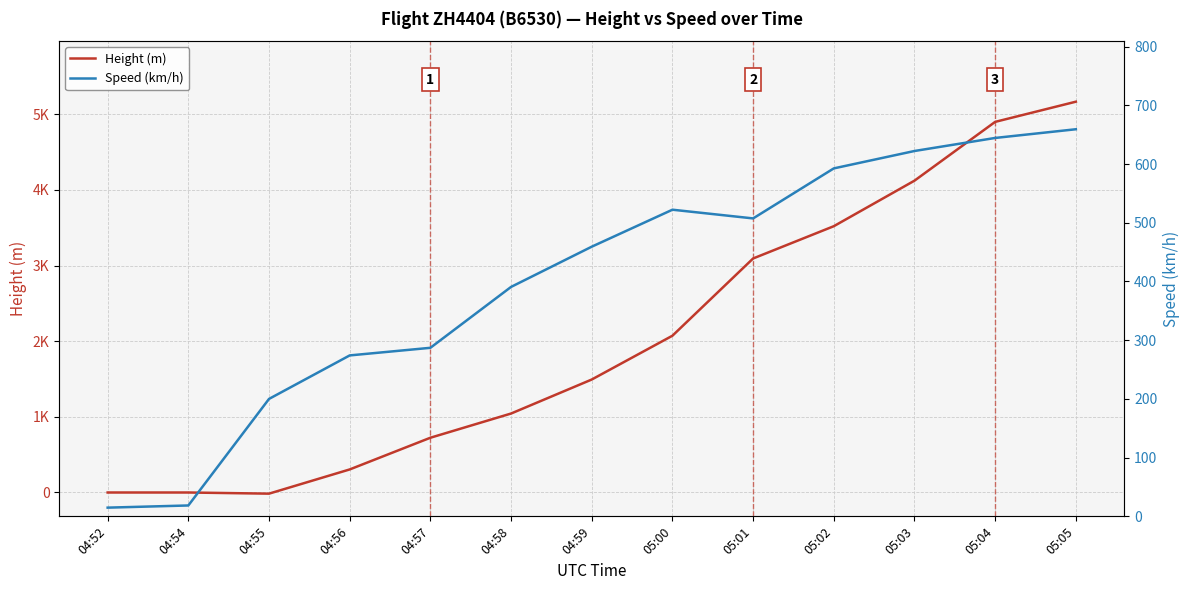

What value does the Speed (km/h) series have at 04:55?

200.0